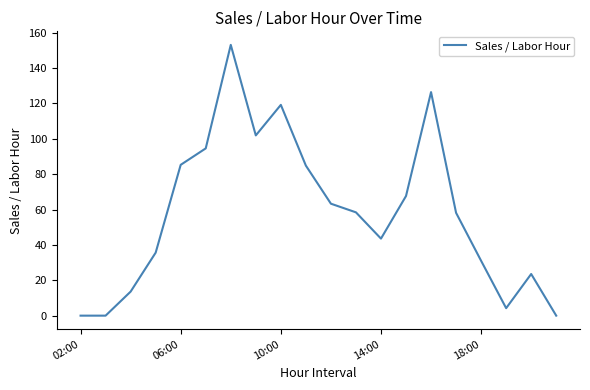

How many interior local peaks (higher than both neighbors) does the data have?

4